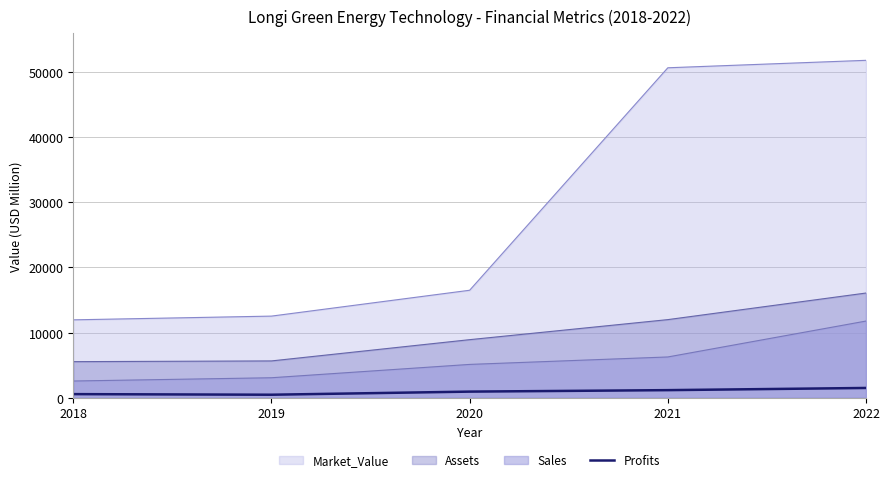

How many data points are above 937?

3